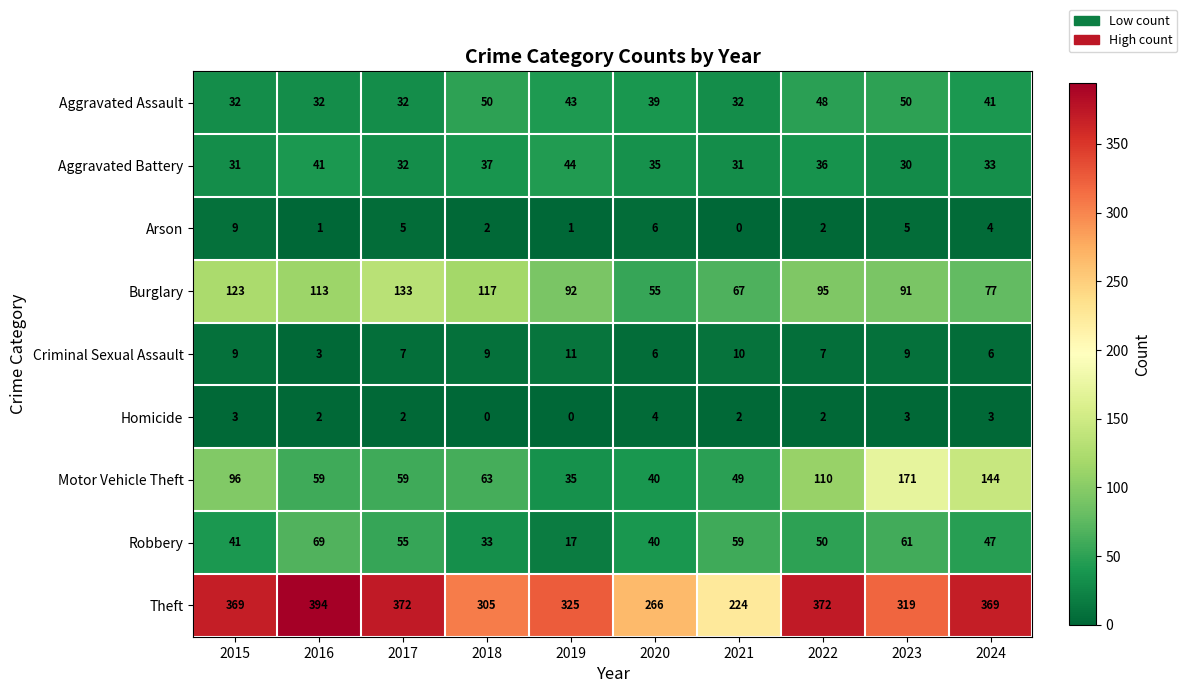

Which series has the largest total across all categories?

Theft